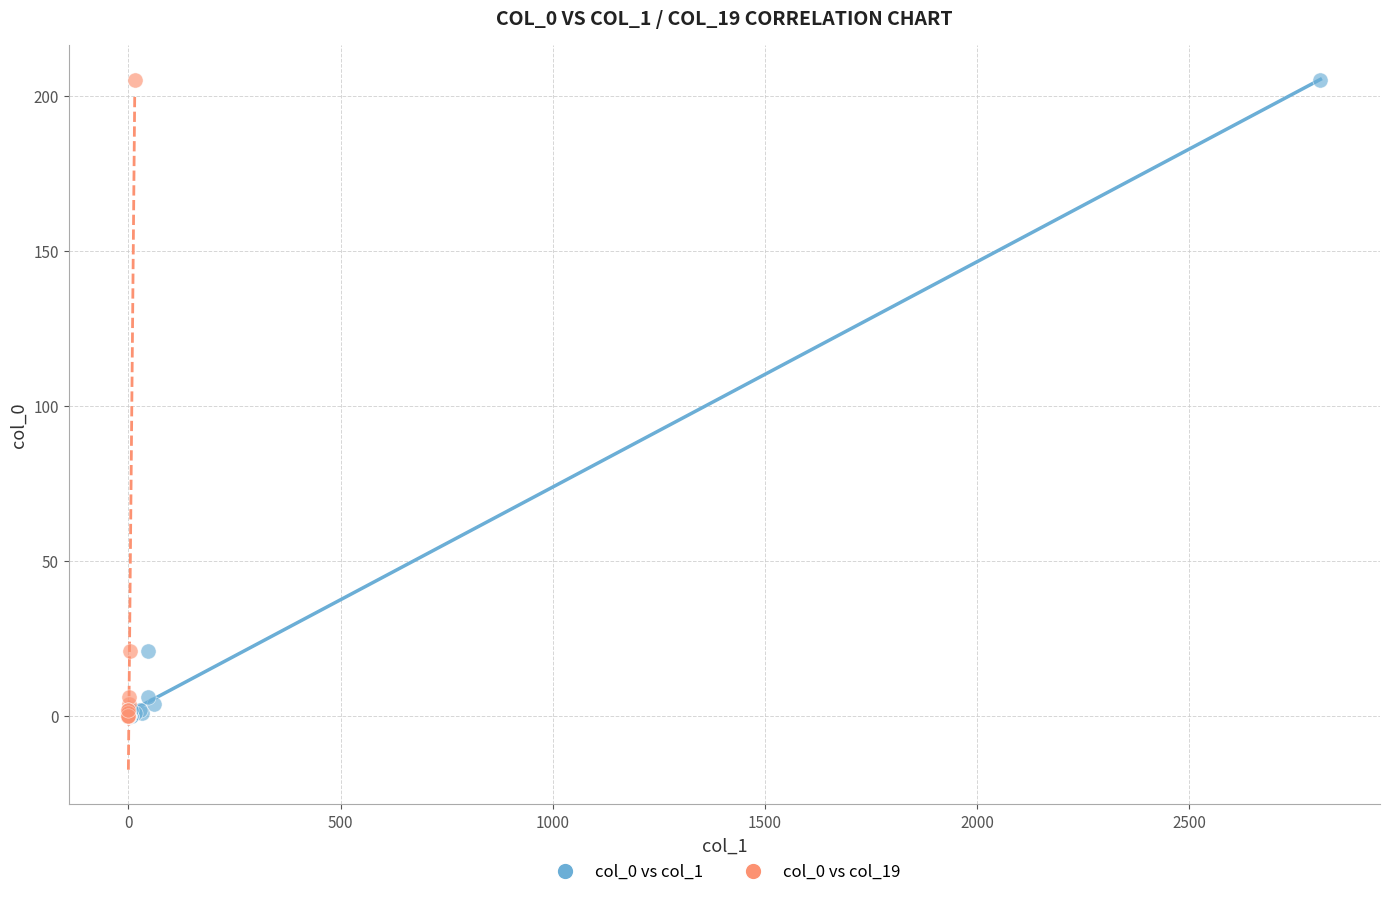

What are all the series names shown in the legend?

col_0 vs col_1, col_0 vs col_19